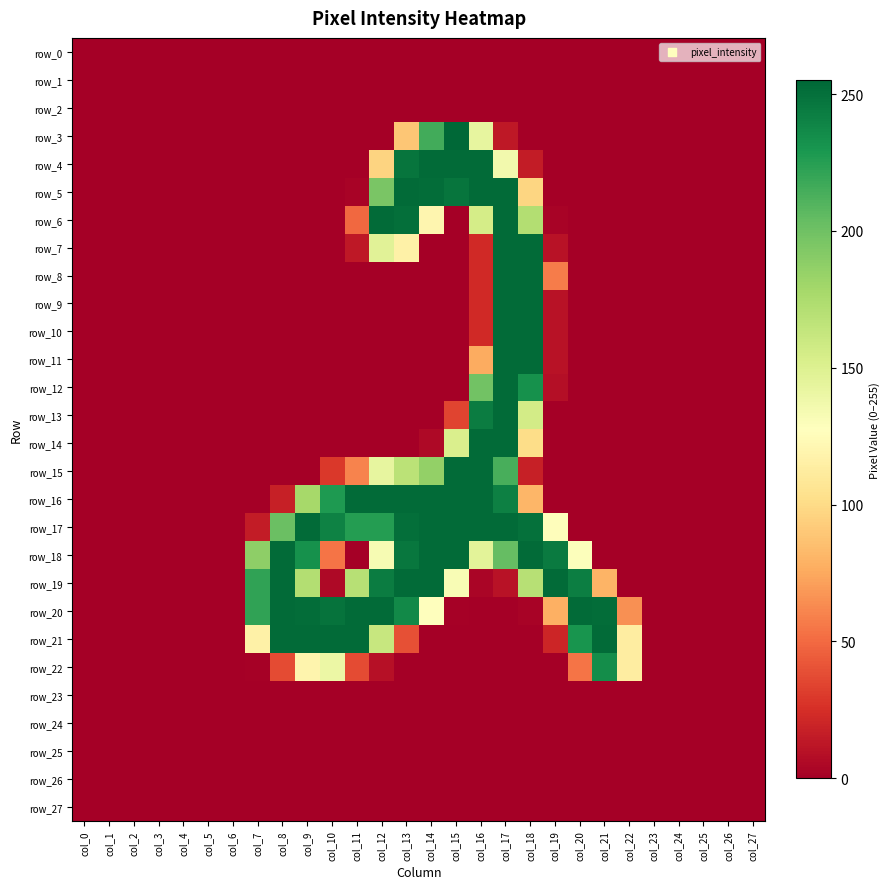

Reading left to right, what are all the values shown in this chart?

row_0: 0	0	0	0	0	0	0	0	0	0	0	0	0	0	0	0	0	0	0	0	0	0	0	0	0	0	0	0
row_1: 0	0	0	0	0	0	0	0	0	0	0	0	0	0	0	0	0	0	0	0	0	0	0	0	0	0	0	0
row_2: 0	0	0	0	0	0	0	0	0	0	0	0	0	0	0	0	0	0	0	0	0	0	0	0	0	0	0	0
row_3: 0	0	0	0	0	0	0	0	0	0	0	0	0	89	216	255	143	13	0	0	0	0	0	0	0	0	0	0
row_4: 0	0	0	0	0	0	0	0	0	0	0	0	96	248	253	253	253	136	15	0	0	0	0	0	0	0	0	0
row_5: 0	0	0	0	0	0	0	0	0	0	0	2	196	253	252	248	253	253	97	0	0	0	0	0	0	0	0	0
row_6: 0	0	0	0	0	0	0	0	0	0	0	49	253	251	120	0	155	253	172	2	0	0	0	0	0	0	0	0
row_7: 0	0	0	0	0	0	0	0	0	0	0	13	147	116	0	0	22	253	253	10	0	0	0	0	0	0	0	0
row_8: 0	0	0	0	0	0	0	0	0	0	0	0	0	0	0	0	22	253	253	57	0	0	0	0	0	0	0	0
row_9: 0	0	0	0	0	0	0	0	0	0	0	0	0	0	0	0	22	253	253	10	0	0	0	0	0	0	0	0
row_10: 0	0	0	0	0	0	0	0	0	0	0	0	0	0	0	0	22	253	253	10	0	0	0	0	0	0	0	0
row_11: 0	0	0	0	0	0	0	0	0	0	0	0	0	0	0	0	76	253	253	10	0	0	0	0	0	0	0	0
row_12: 0	0	0	0	0	0	0	0	0	0	0	0	0	0	0	0	199	253	233	8	0	0	0	0	0	0	0	0
row_13: 0	0	0	0	0	0	0	0	0	0	0	0	0	0	0	34	244	253	156	0	0	0	0	0	0	0	0	0
row_14: 0	0	0	0	0	0	0	0	0	0	0	0	0	0	5	152	253	253	101	0	0	0	0	0	0	0	0	0
row_15: 0	0	0	0	0	0	0	0	0	0	29	60	143	168	186	253	253	214	17	0	0	0	0	0	0	0	0	0
row_16: 0	0	0	0	0	0	0	0	17	178	228	253	253	253	253	253	253	242	81	0	0	0	0	0	0	0	0	0
row_17: 0	0	0	0	0	0	0	15	202	253	241	226	226	251	253	253	253	253	250	126	0	0	0	0	0	0	0	0
row_18: 0	0	0	0	0	0	0	188	253	233	54	0	133	247	253	253	146	204	253	245	129	0	0	0	0	0	0	0
row_19: 0	0	0	0	0	0	0	222	253	172	5	170	244	253	253	132	3	10	170	253	243	80	0	0	0	0	0	0
row_20: 0	0	0	0	0	0	0	222	253	252	249	253	253	237	128	1	0	0	2	78	253	252	65	0	0	0	0	0
row_21: 0	0	0	0	0	0	0	116	253	253	253	253	162	39	0	0	0	0	0	20	231	253	113	0	0	0	0	0
row_22: 0	0	0	0	0	0	0	1	37	119	140	37	9	0	0	0	0	0	0	0	54	235	113	0	0	0	0	0
row_23: 0	0	0	0	0	0	0	0	0	0	0	0	0	0	0	0	0	0	0	0	0	0	0	0	0	0	0	0
row_24: 0	0	0	0	0	0	0	0	0	0	0	0	0	0	0	0	0	0	0	0	0	0	0	0	0	0	0	0
row_25: 0	0	0	0	0	0	0	0	0	0	0	0	0	0	0	0	0	0	0	0	0	0	0	0	0	0	0	0
row_26: 0	0	0	0	0	0	0	0	0	0	0	0	0	0	0	0	0	0	0	0	0	0	0	0	0	0	0	0
row_27: 0	0	0	0	0	0	0	0	0	0	0	0	0	0	0	0	0	0	0	0	0	0	0	0	0	0	0	0